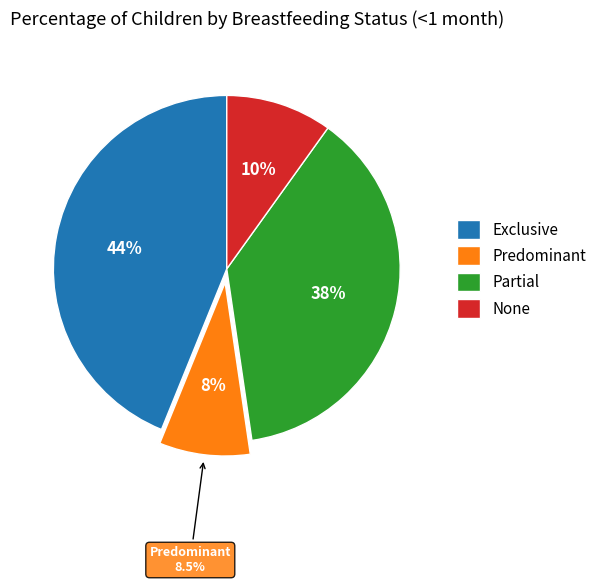

To the nearest percent, what is the difference between the Predominant and Exclusive slice percentages?

35%